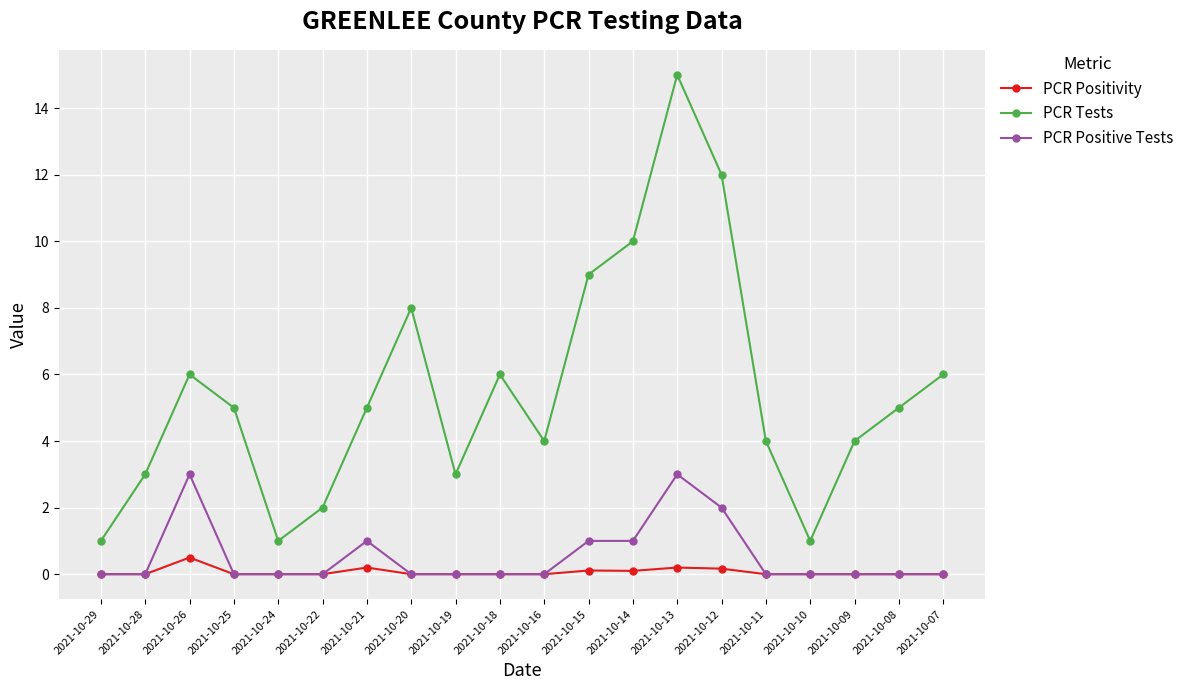

What are all the series names shown in the legend?

PCR Positivity, PCR Tests, PCR Positive Tests